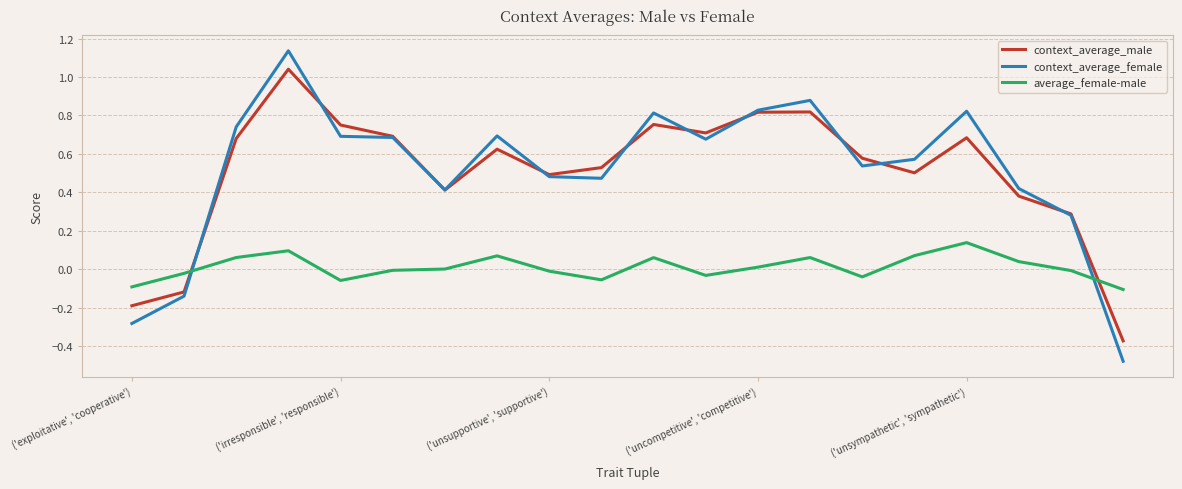

List the series in order of their peak value, highest first.

context_average_female, context_average_male, average_female-male